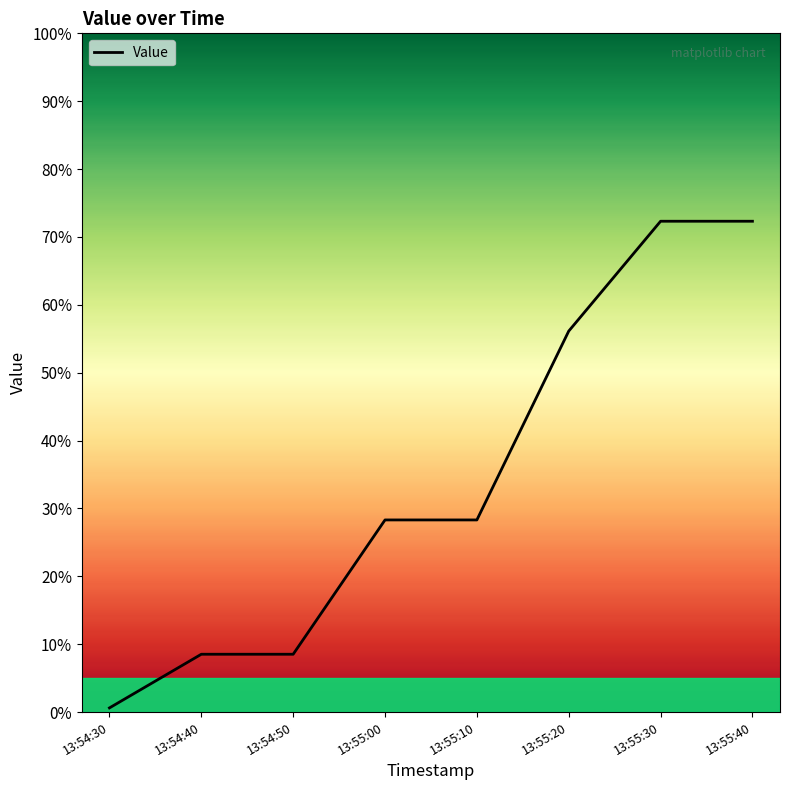

What is the difference between the maximum and minimum values?

71.7